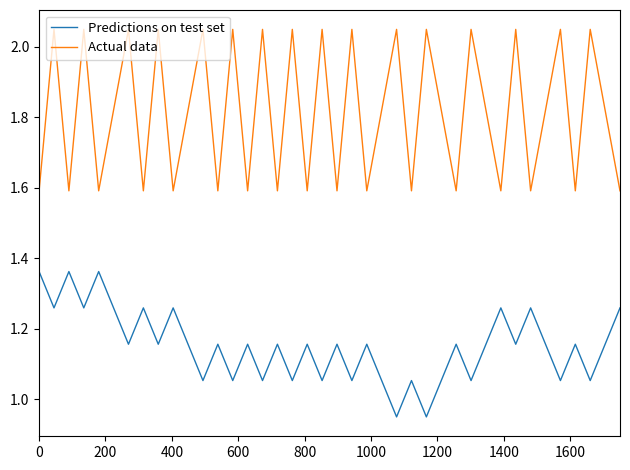

Which series has the widest spread of values?

Actual data